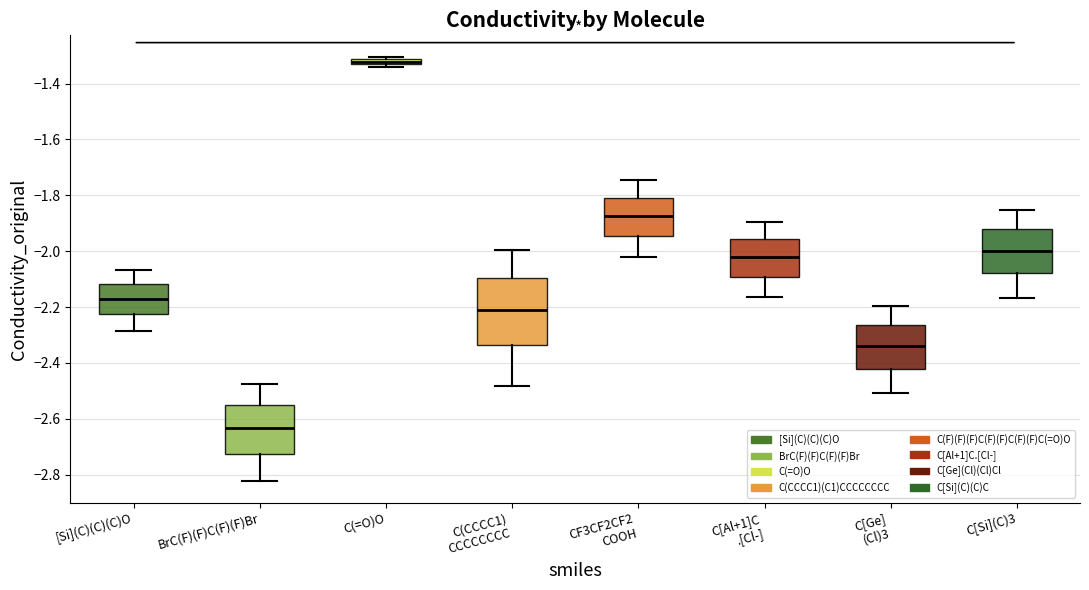

Which box's median line is the lowest?

BrC(F)(F)C(F)(F)Br